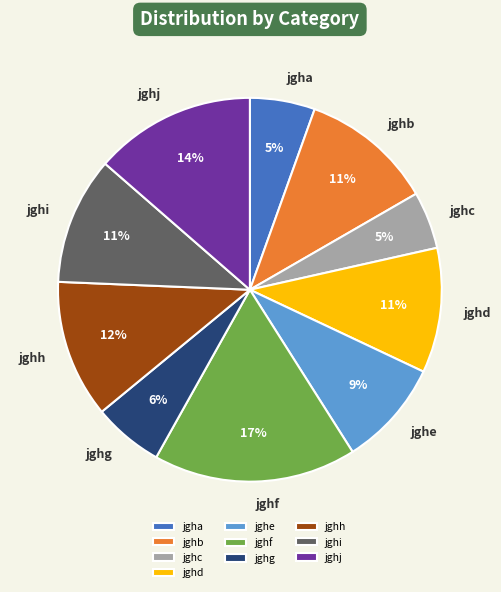

Is jgha the majority of the pie?

No